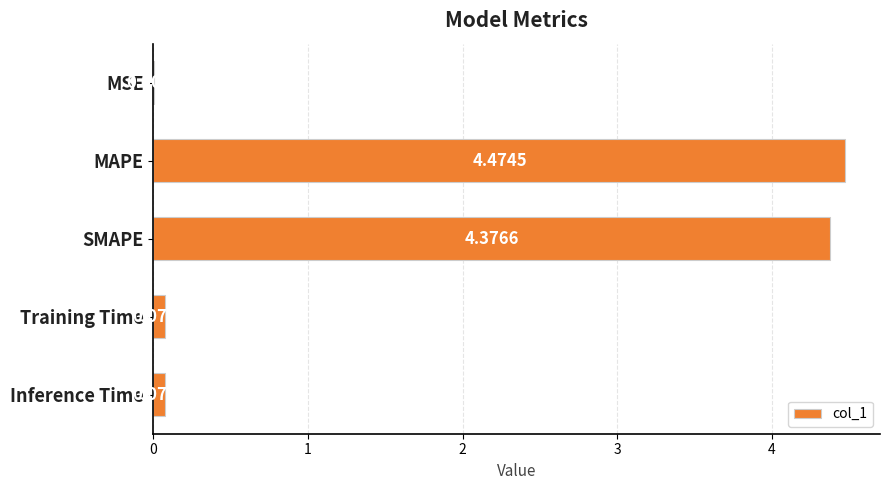

Between MSE and MAPE, which is larger?

MAPE